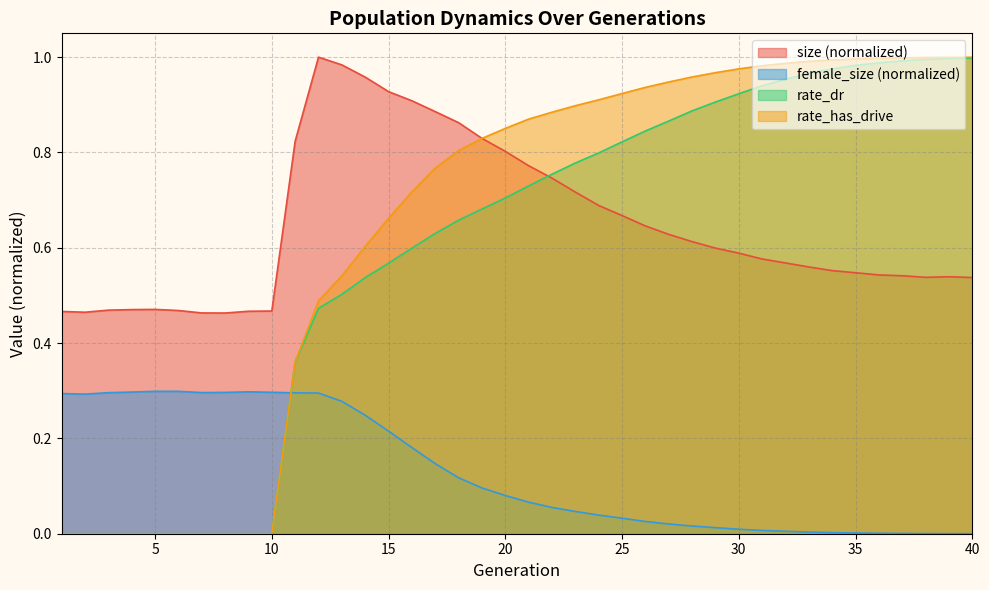

Between 5 and 27, which series saw the biggest shift?

rate_has_drive